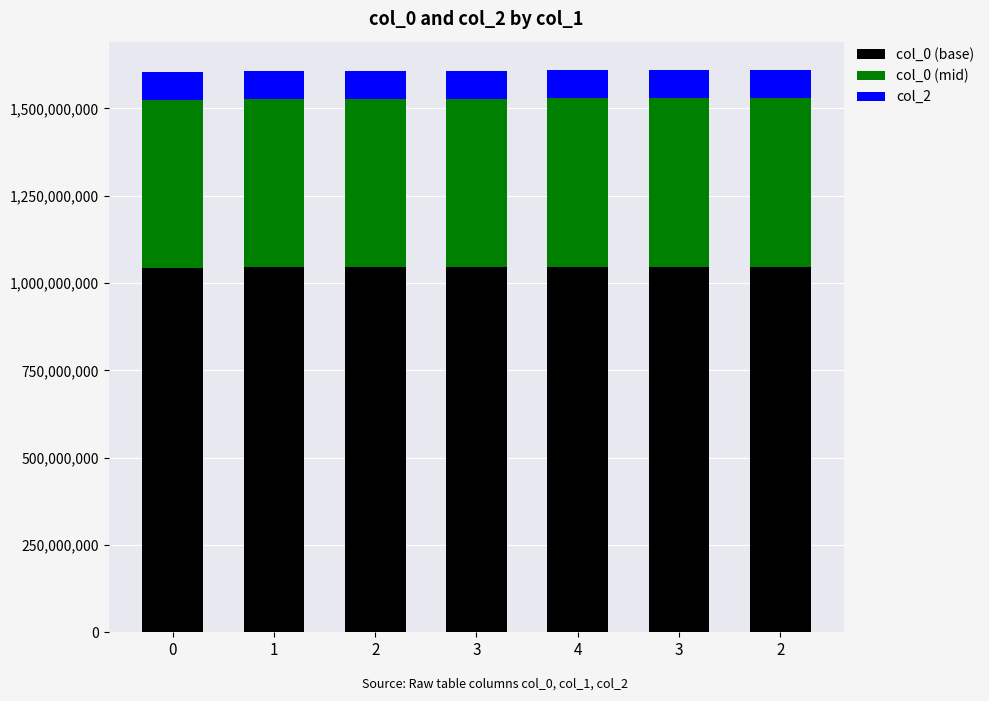

List the labels in order of col_0 (mid) value, smallest first.

0, 1, 2, 3, 4, 3, 2